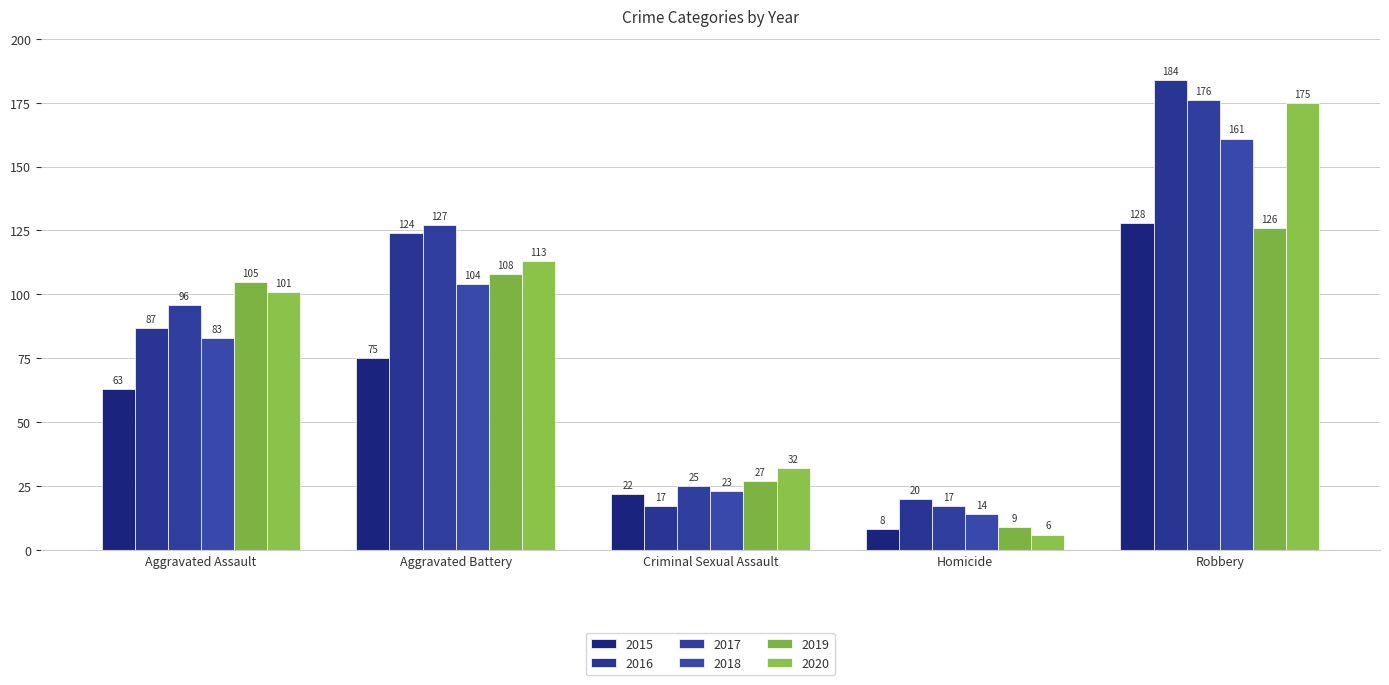

What is the sum of the 2019 values at Robbery and Criminal Sexual Assault?

153